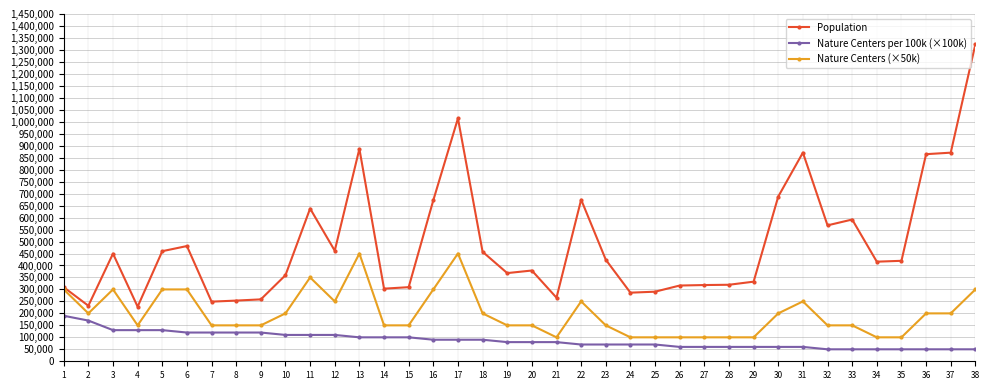

What is the total value across all series at 16?

1062371.0